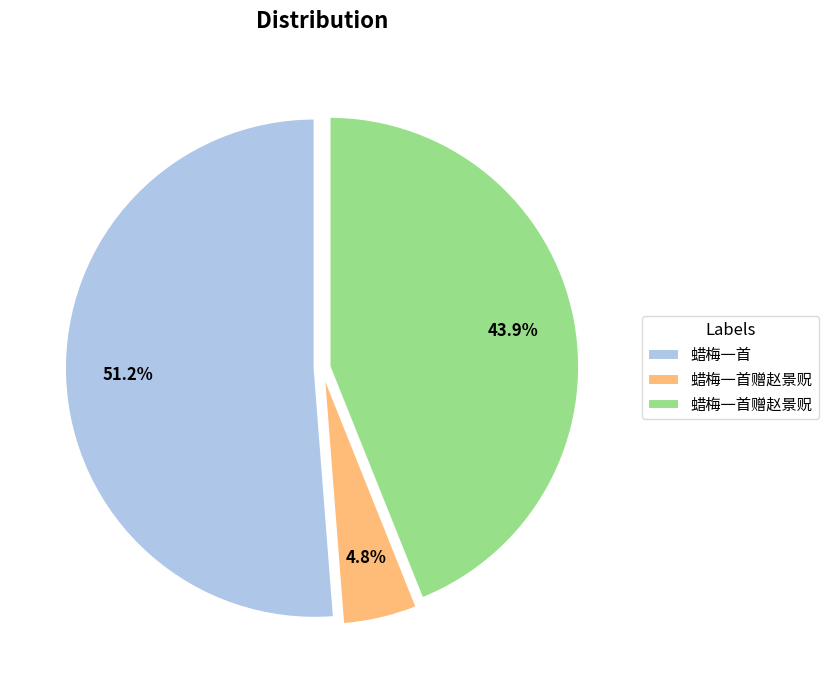

Is there a majority slice in this chart?

Yes